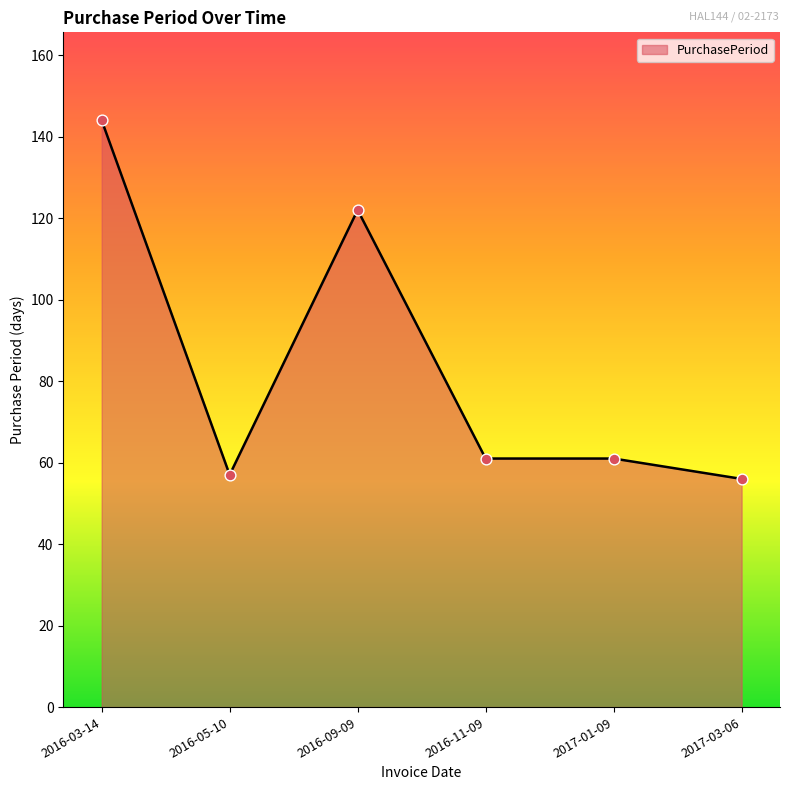

What is the ratio of the value at 2016-03-14 to the value at 2017-01-09?

2.4